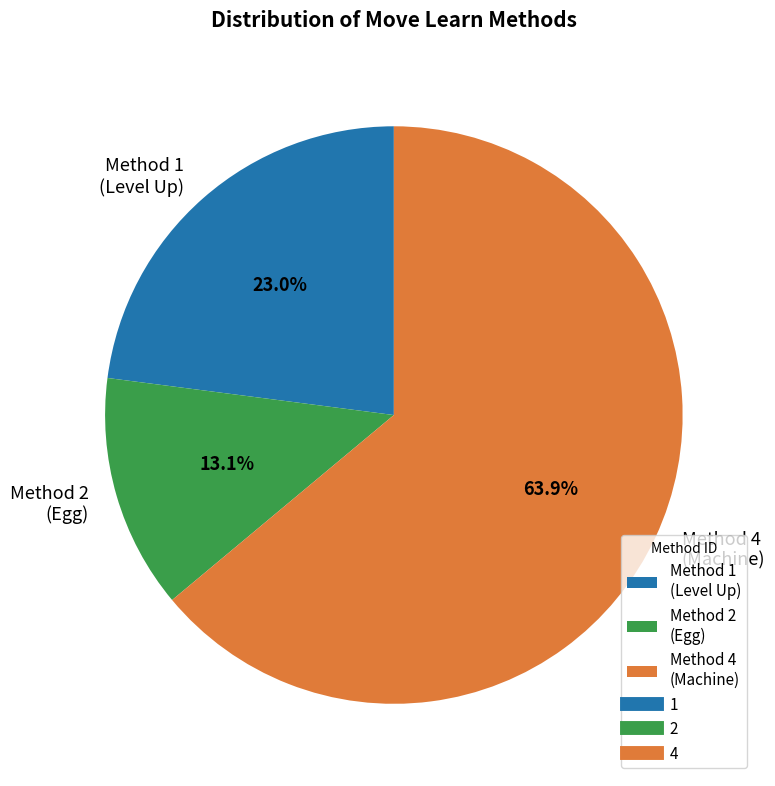

Combined, do Method 2 (Egg) and Method 4 (Machine) account for over 50%?

Yes